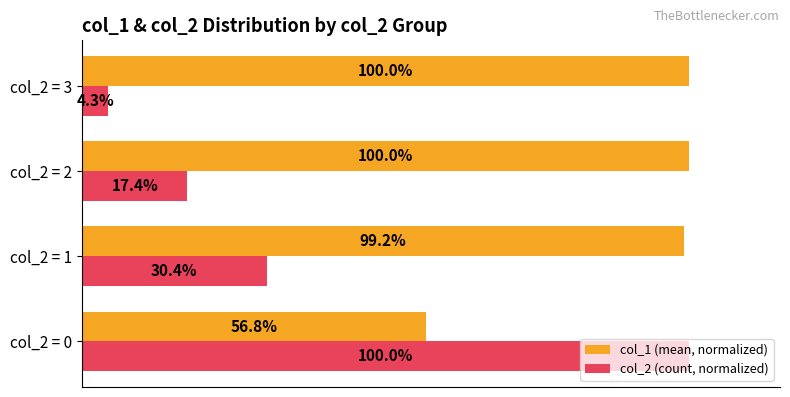

Which series has the widest spread of values?

col_2 (count, normalized)